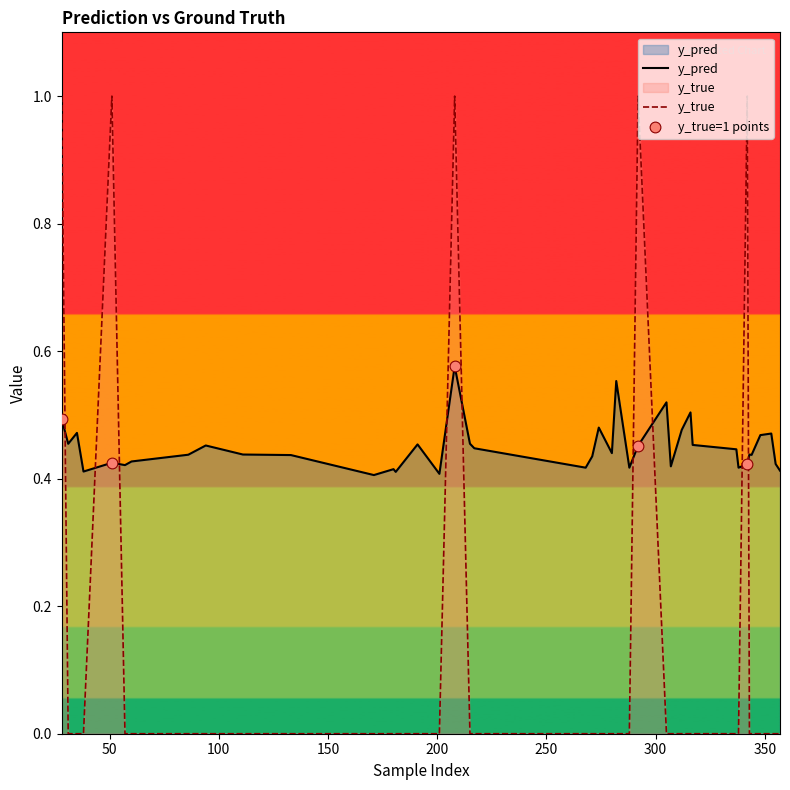

Which series contains the lowest Y value?

y_true